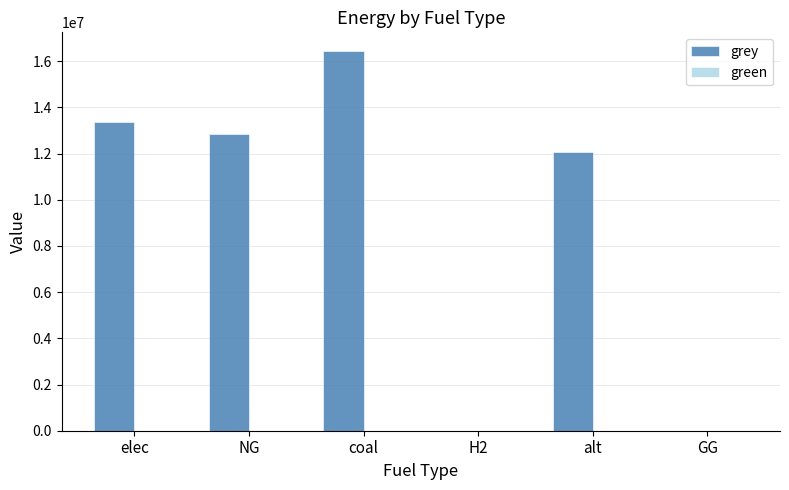

Where is the data nearest to the value 8213966?

alt